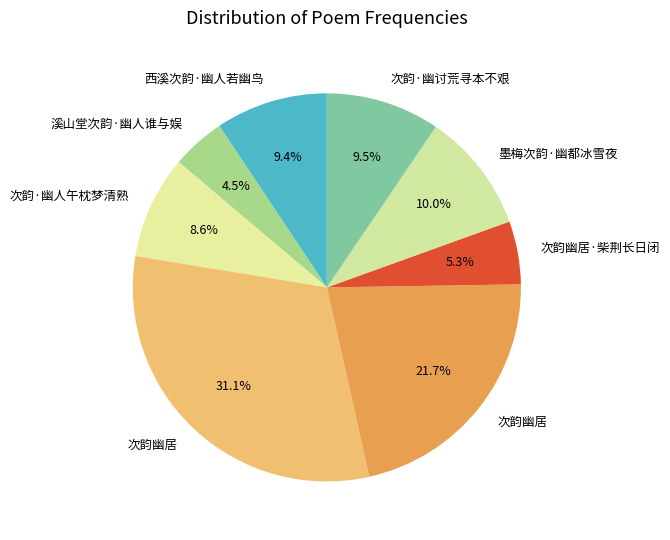

Which slice is the smallest?

溪山堂次韵·幽人谁与娱